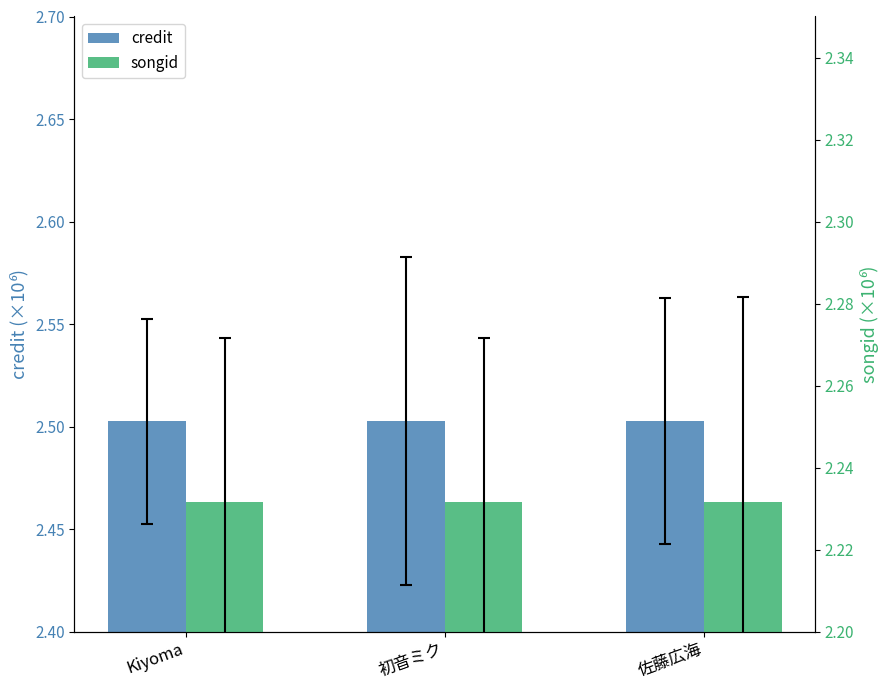

Count the songid values in the range 2 to 3.

3